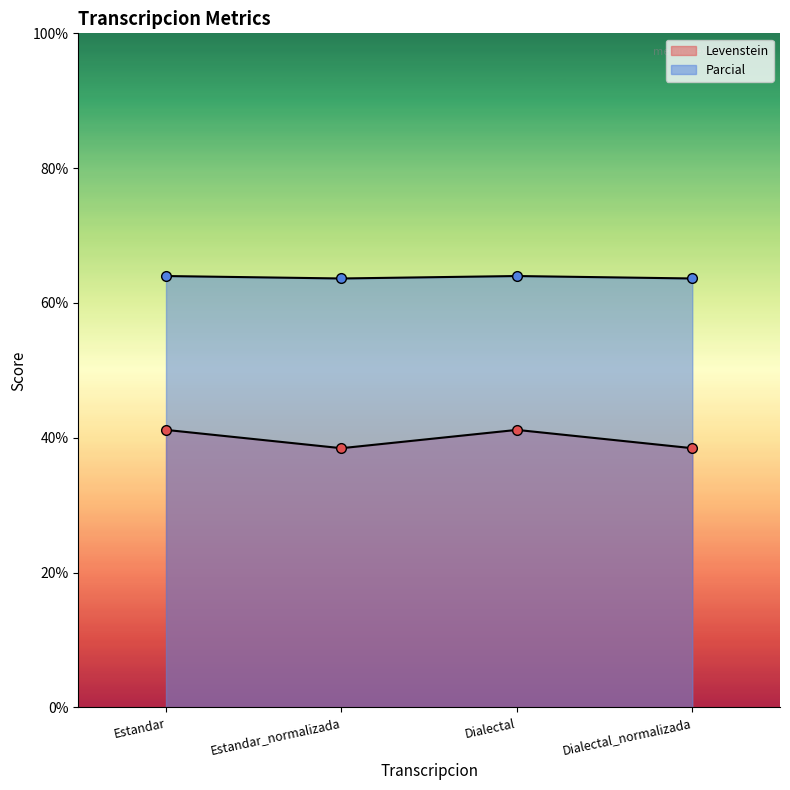

Which category has the highest value in the Levenstein series?

Estandar